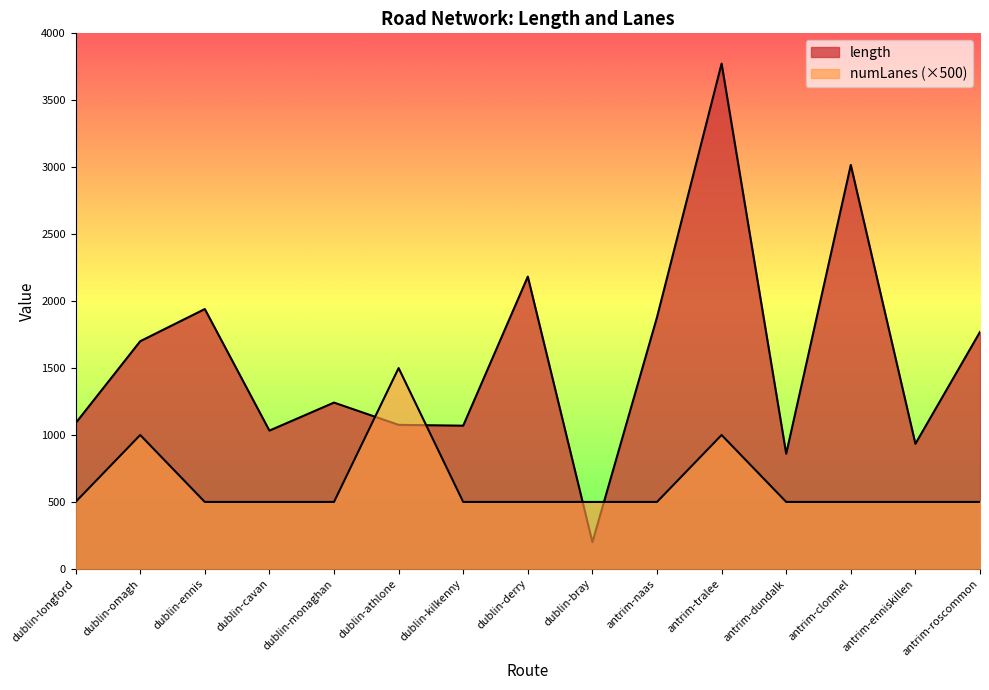

How many series are shown in this chart?

2